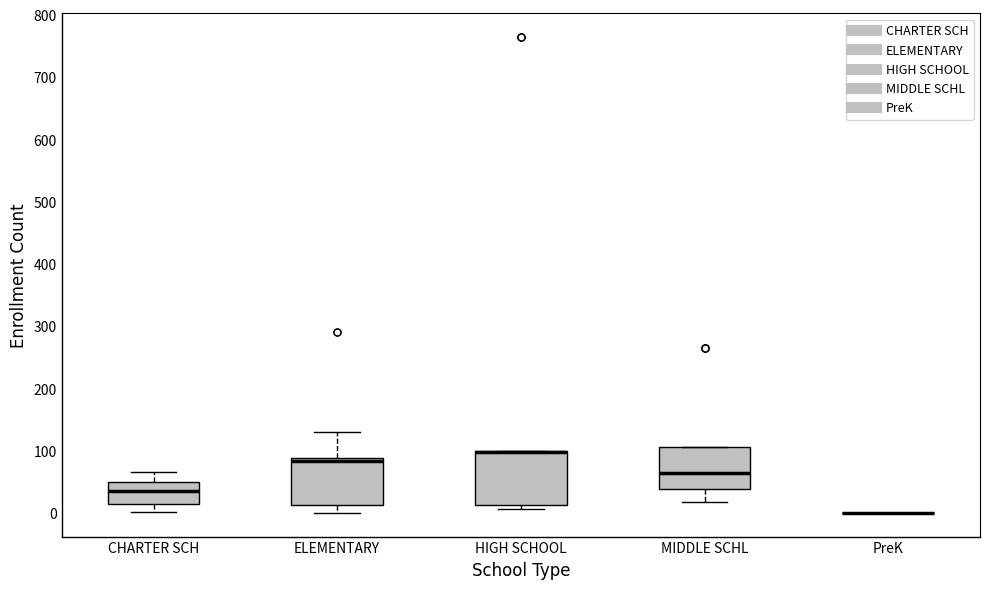

Which box is the tallest, from its lower edge to its upper edge?

HIGH SCHOOL